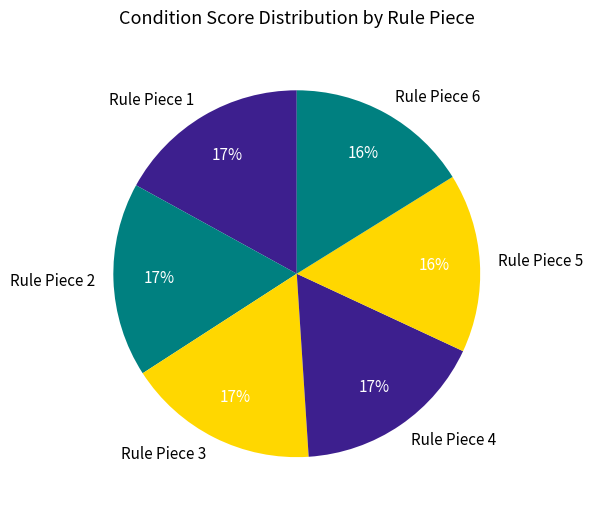

To the nearest percent, what is the difference between the largest and smallest slice percentages?

1%